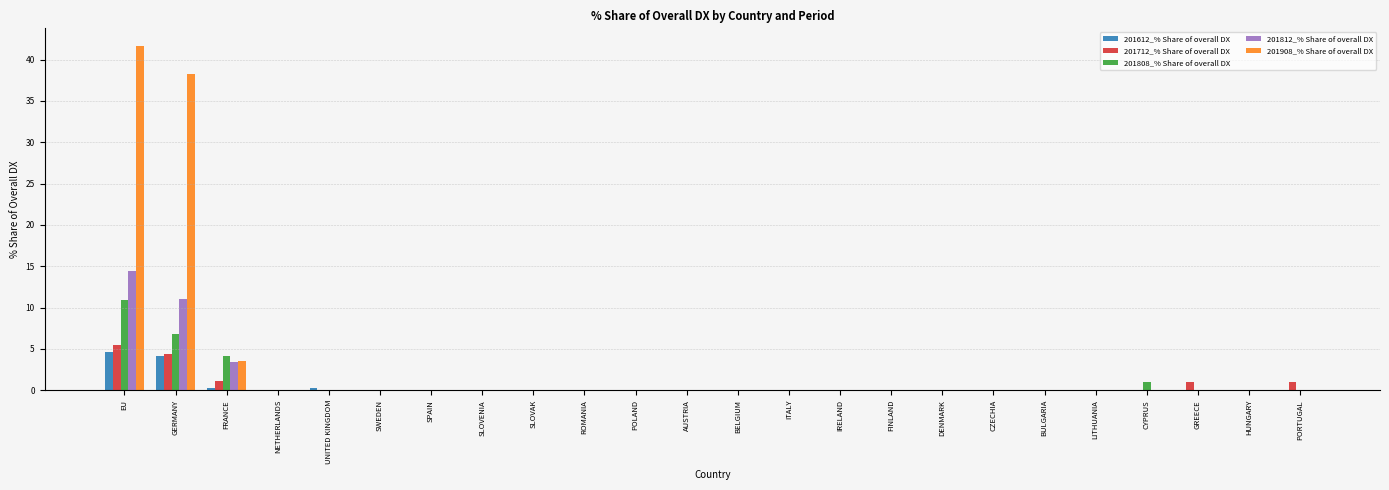

The value of 201812_% Share of overall DX at BELGIUM is 8.2. True or false?

False